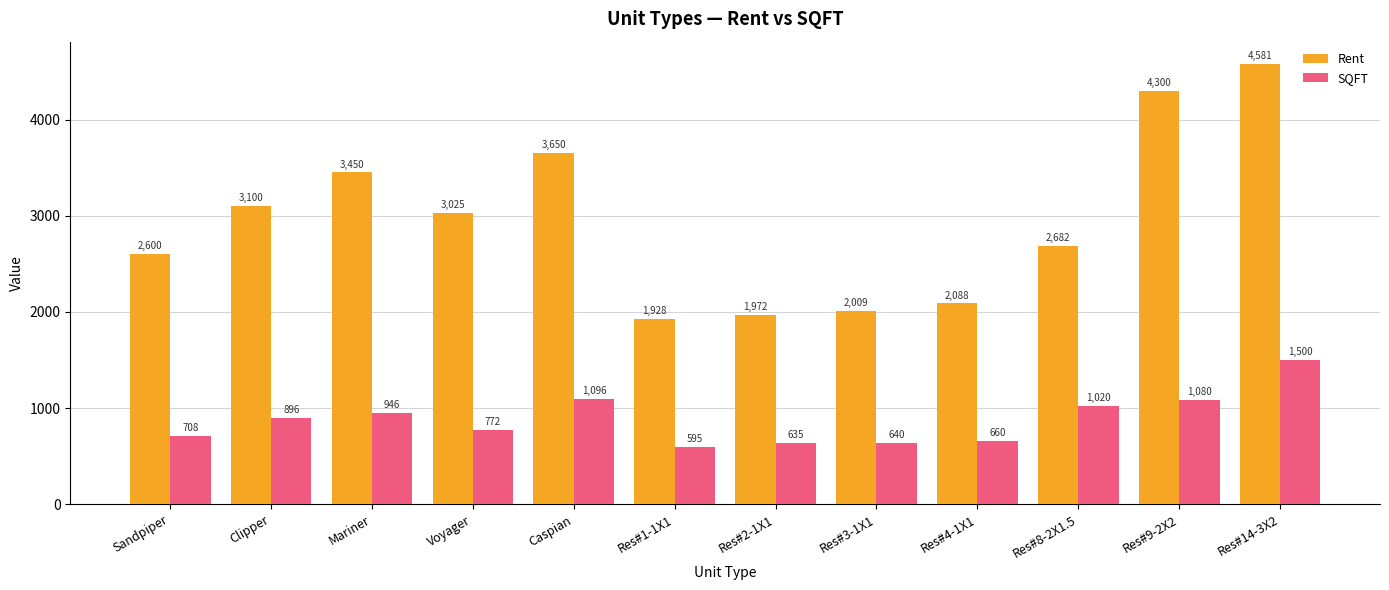

List the series in order of their overall mean, lowest first.

SQFT, Rent